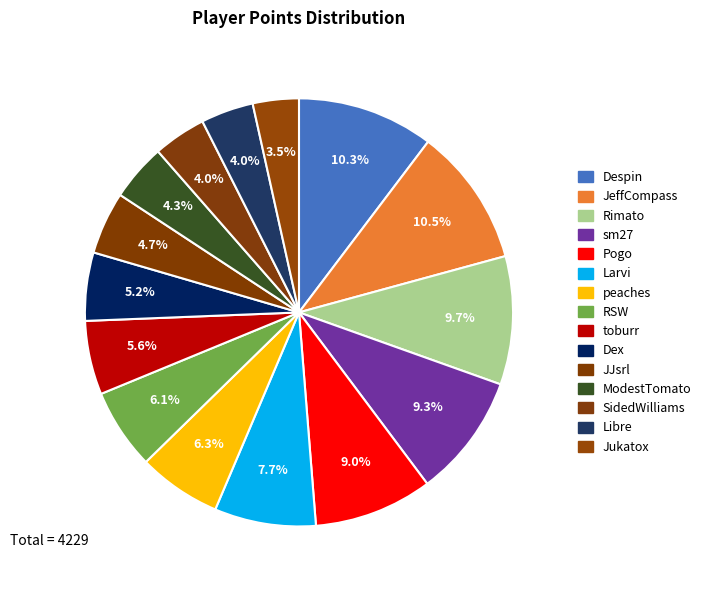

To the nearest percent, what is the difference between the Dex and JeffCompass slice percentages?

5%